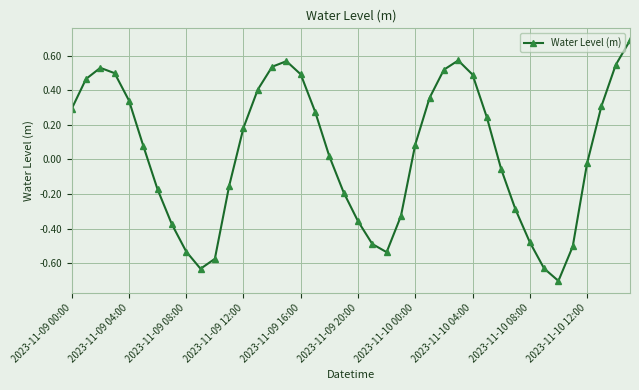

How many points are lower than both their immediate neighbors (excluding endpoints)?

3